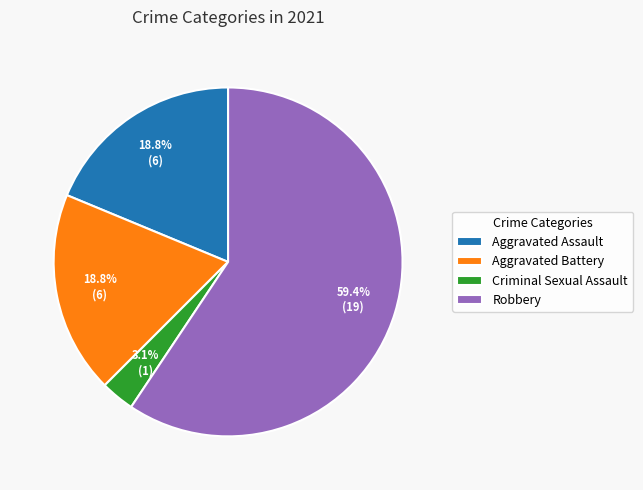

Which slice represents more than half of the pie?

Robbery